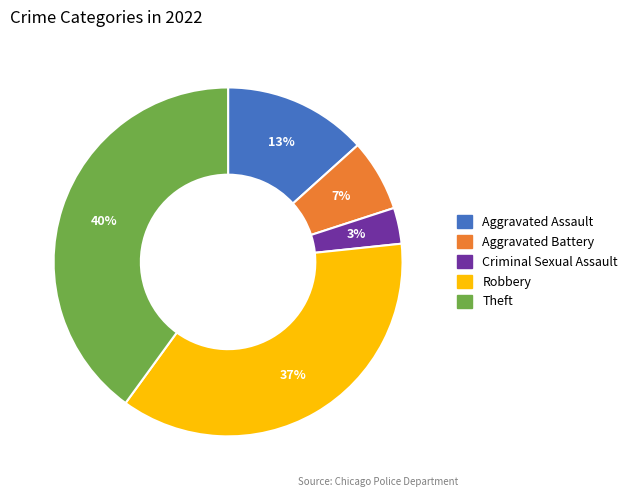

To the nearest percent, what is the difference between the largest and smallest slice percentages?

37%